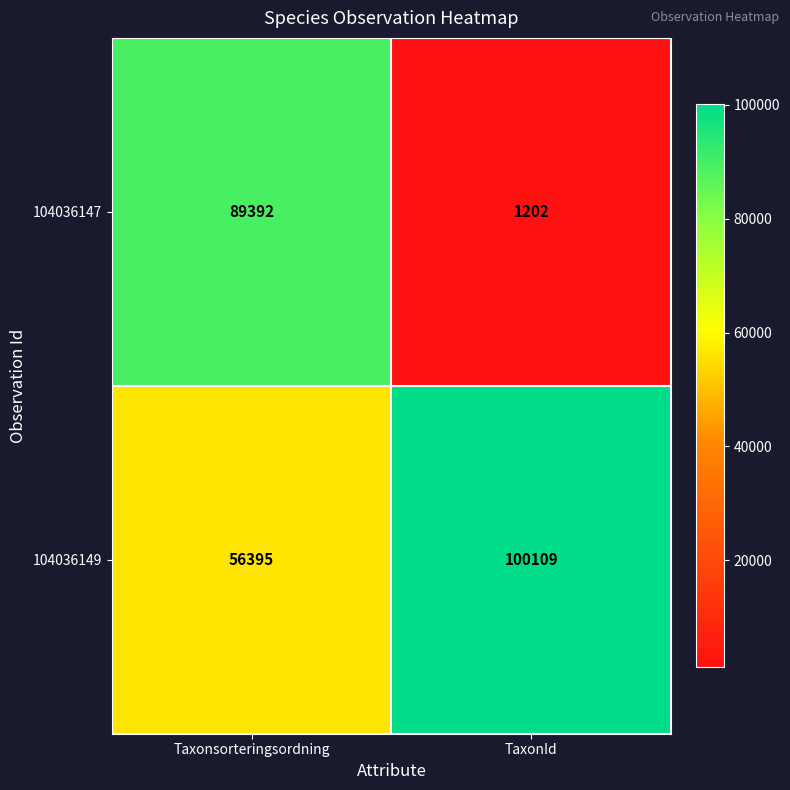

Is it true that 104036149 equals 56395 at Taxonsorteringsordning?

True